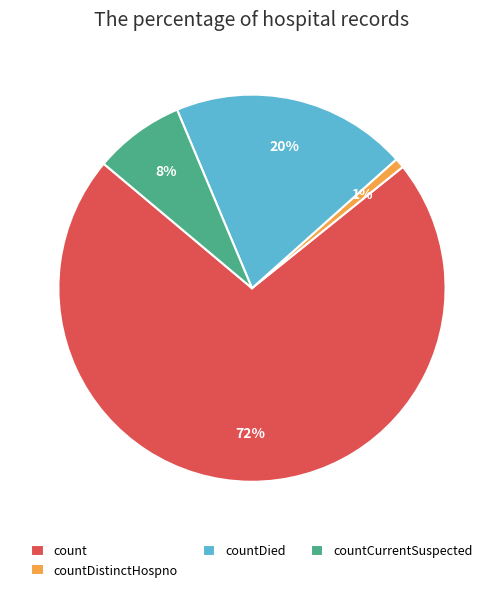

To the nearest percent, what is the combined percentage of count and countCurrentSuspected?

79%